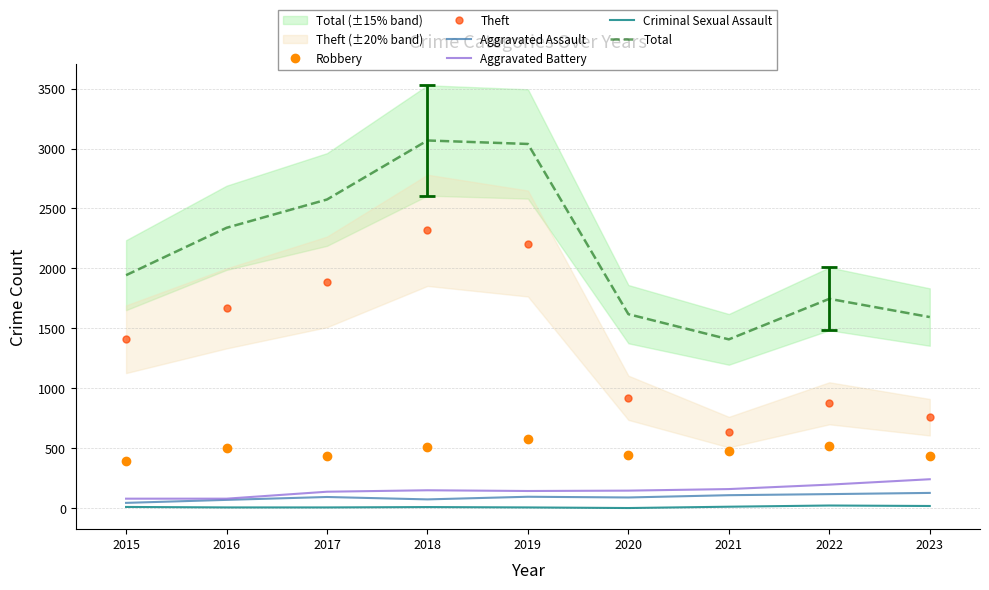

List the labels in order of Aggravated Assault value, smallest first.

2015, 2016, 2018, 2020, 2017, 2019, 2021, 2022, 2023